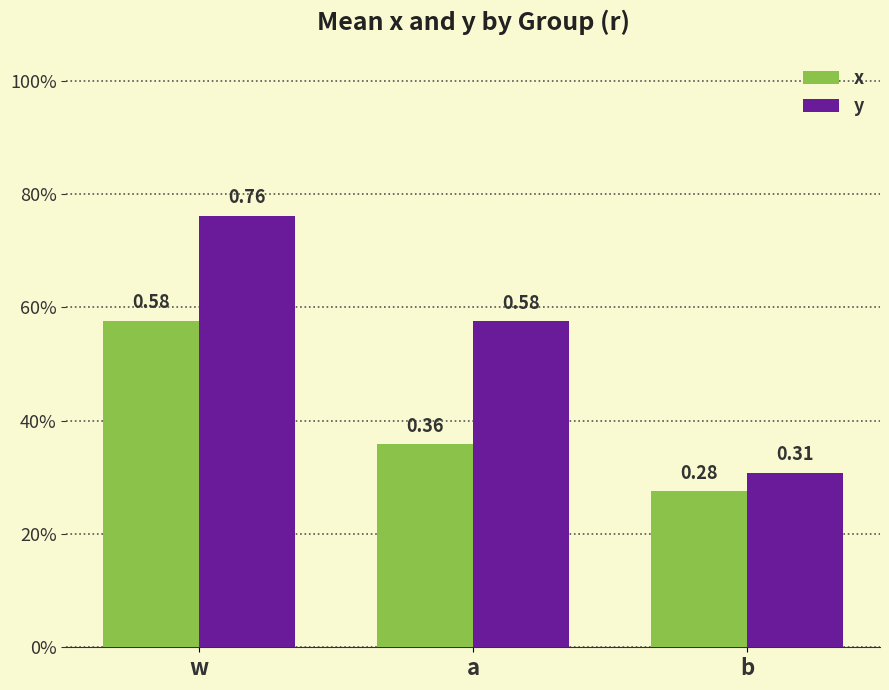

Read the x value at a.

0.4